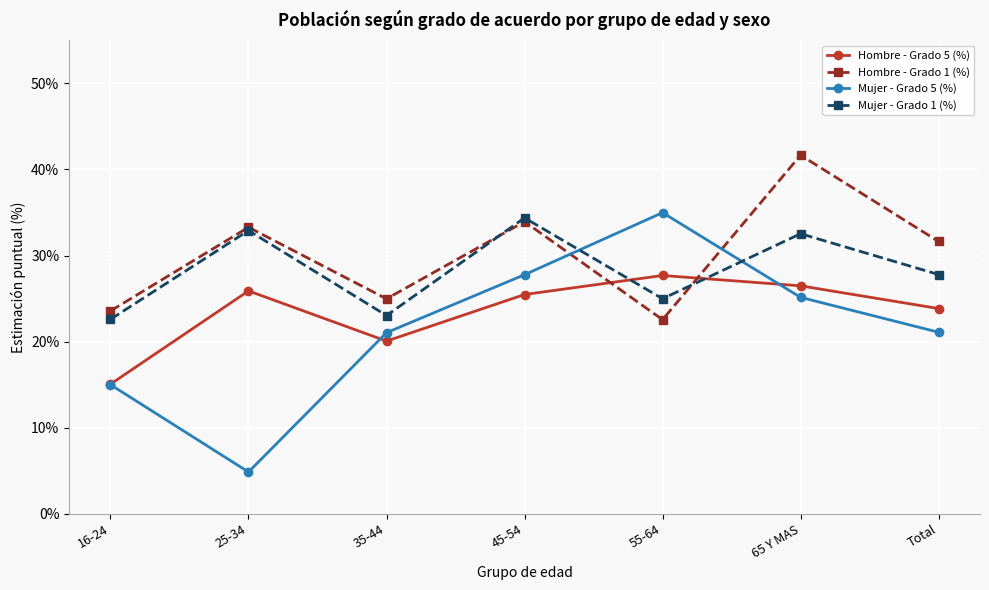

Rank the series by their average value, from lowest to highest.

Mujer - Grado 5 (%), Hombre - Grado 5 (%), Mujer - Grado 1 (%), Hombre - Grado 1 (%)